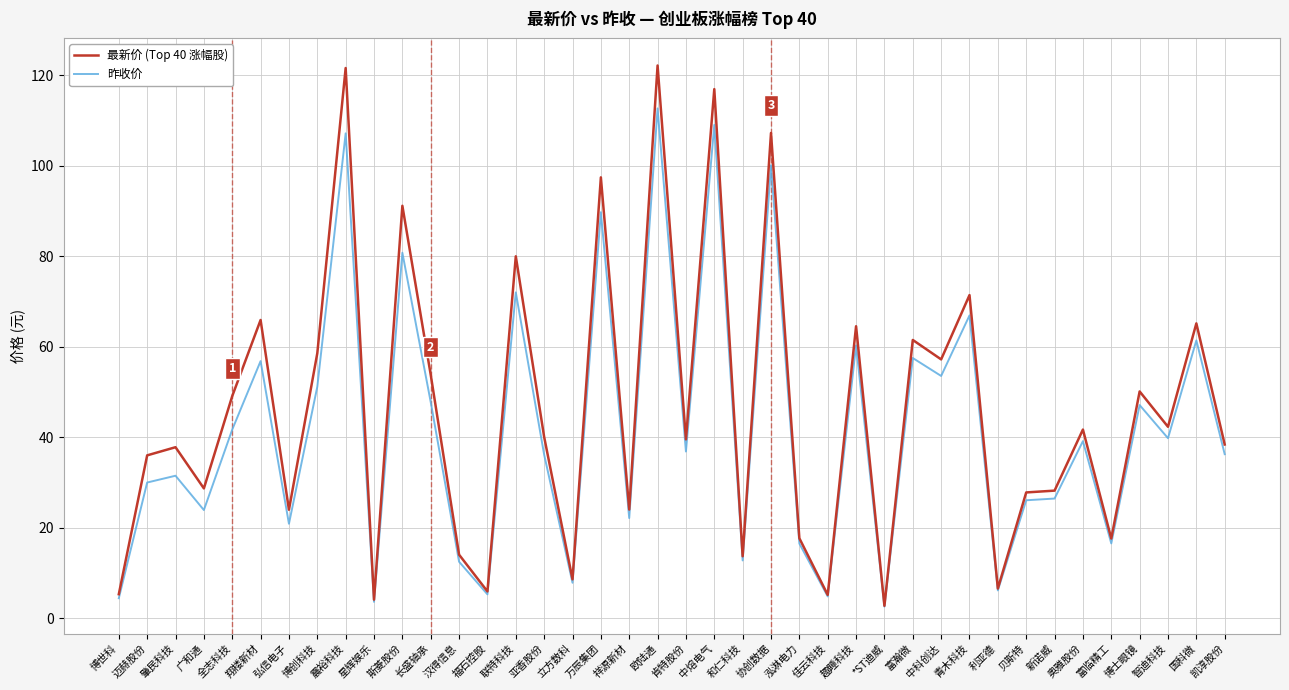

Is the value of 昨收价 at 佳云科技 greater than the value of 最新价 (Top 40 涨幅股) at 国科微?

No